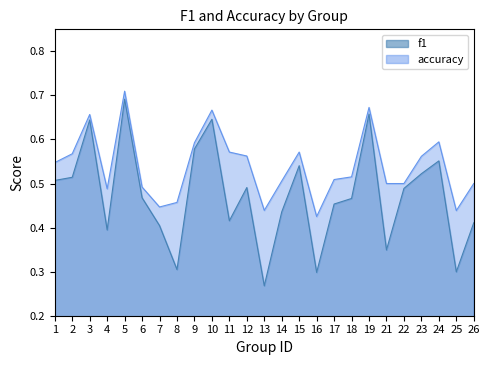

True or false: f1 and accuracy cross at least once.

False